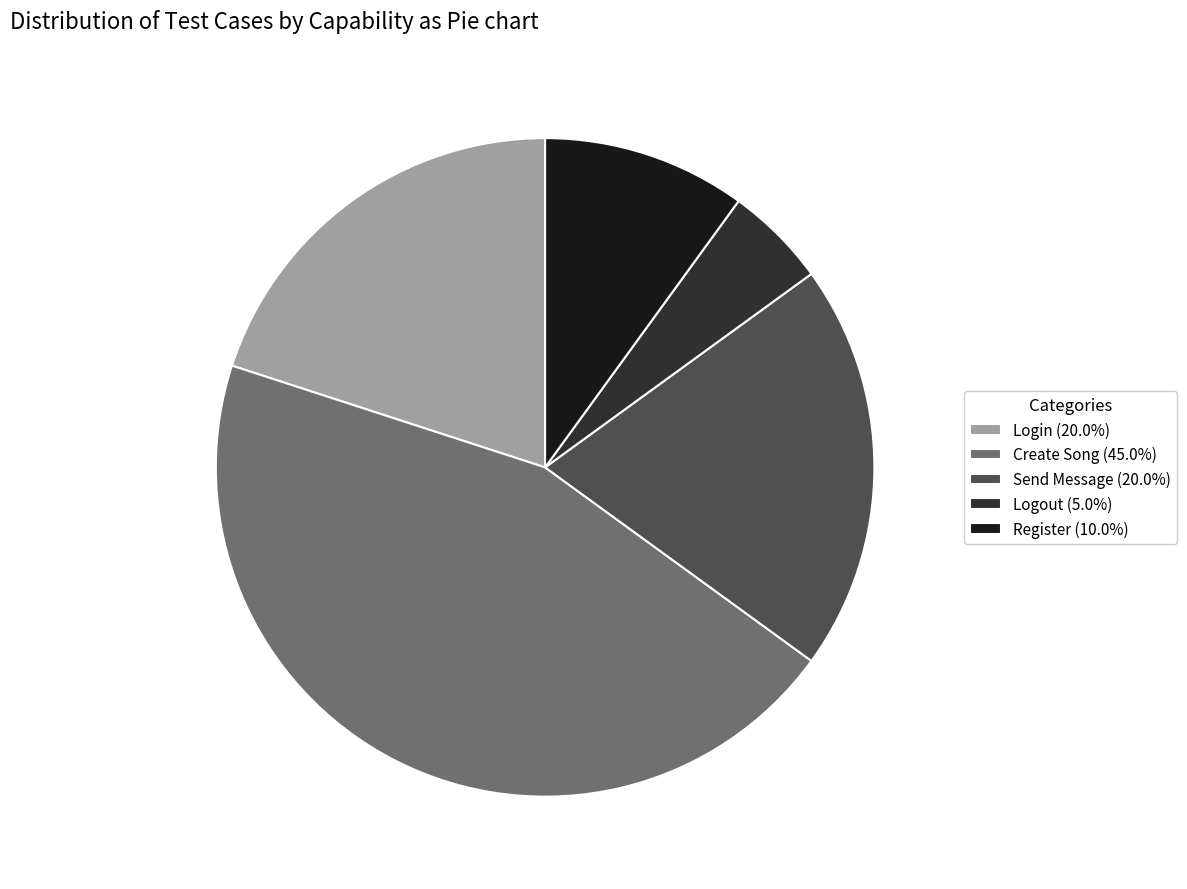

What is the ratio of the value at Login (20.0%) to the value at Send Message (20.0%)?

1.0